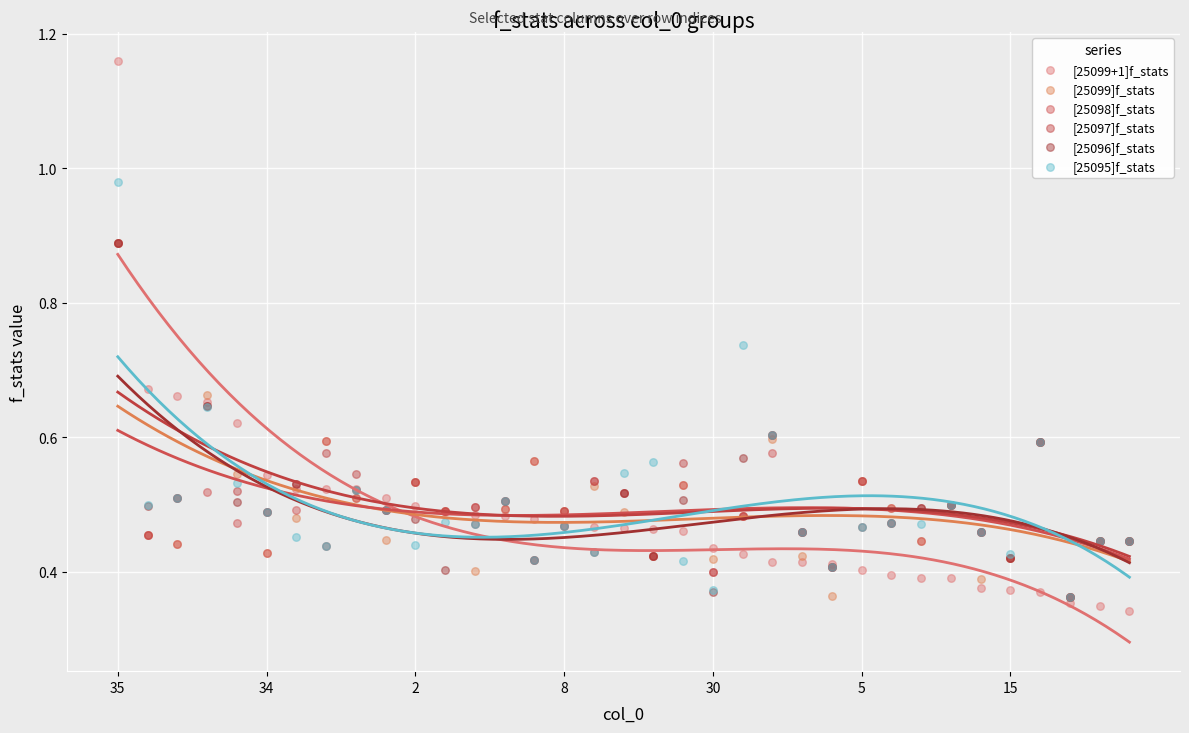

What are all the series names shown in the legend?

[25099+1]f_stats, [25099]f_stats, [25098]f_stats, [25097]f_stats, [25096]f_stats, [25095]f_stats